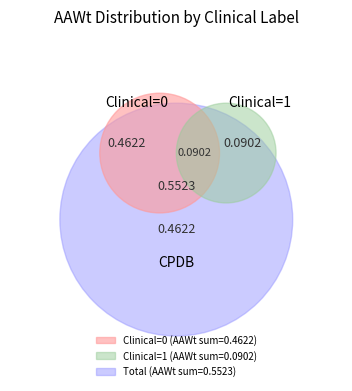

To the nearest percent, what is the combined percentage of Clinical_1 and Clinical_0?

100%